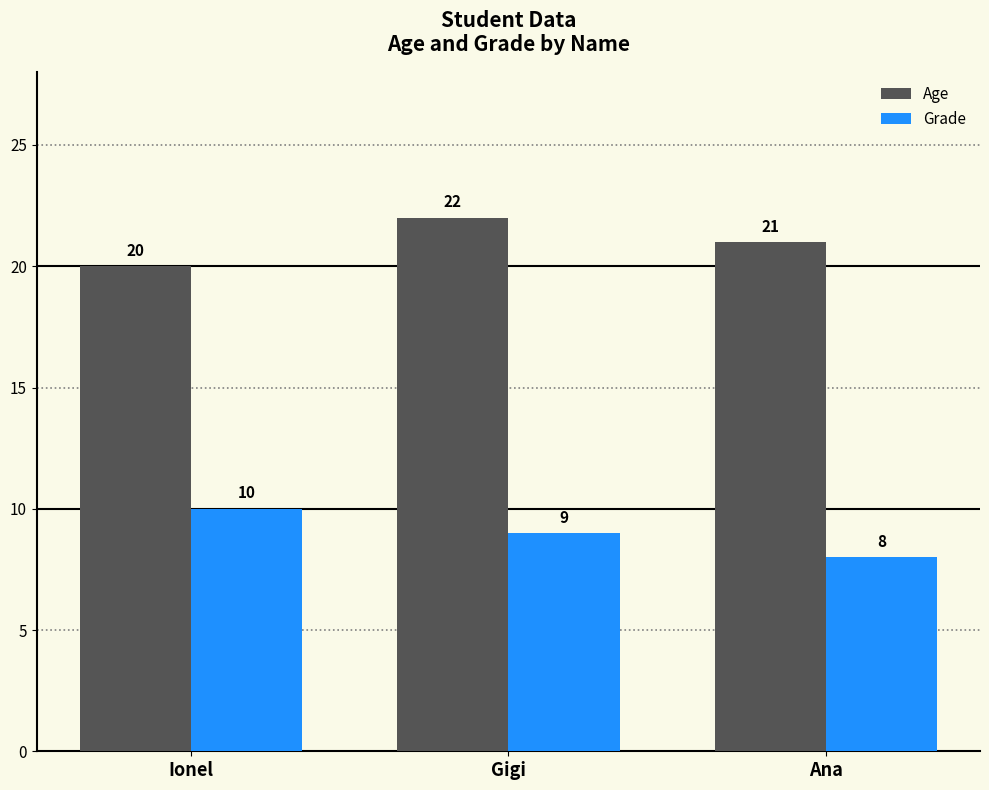

Where is Grade nearest to the value 9?

Gigi